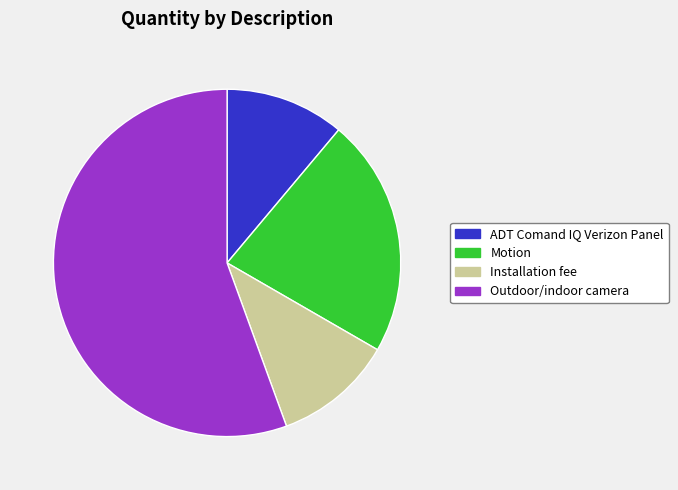

The Outdoor/indoor camera slice represents 42% of the pie. True or false?

False